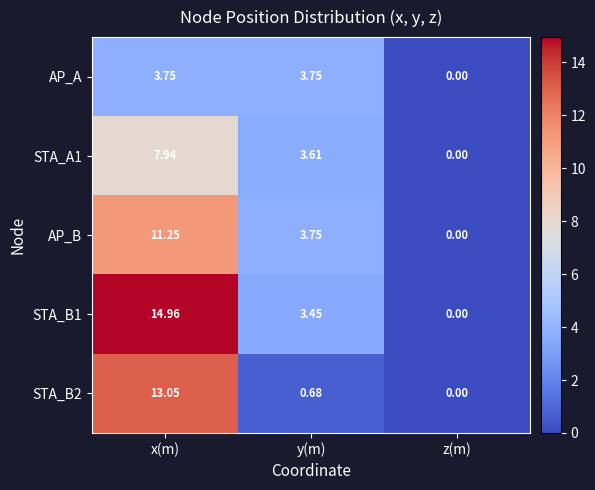

Rank the series by their maximum value, from lowest to highest.

AP_A, STA_A1, AP_B, STA_B2, STA_B1